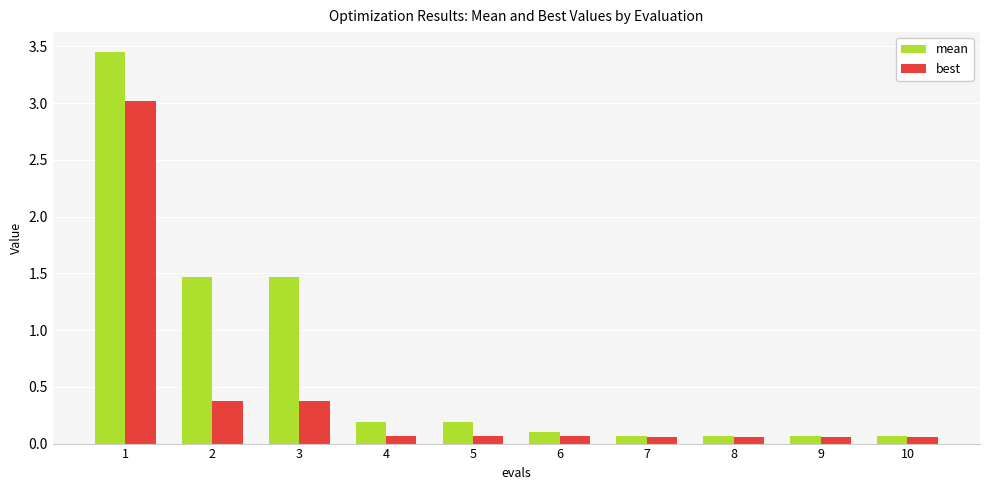

Which series has the widest spread of values?

mean